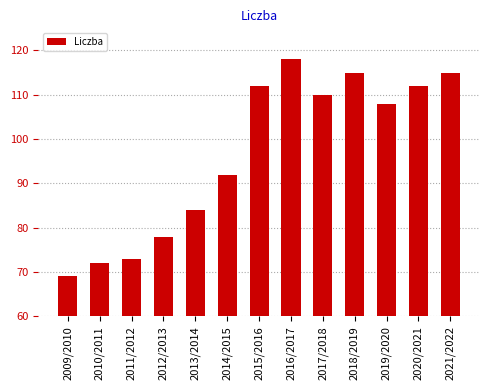

Reading left to right, what are all the values shown in this chart?

2009/2010=69	2010/2011=72	2011/2012=73	2012/2013=78	2013/2014=84	2014/2015=92	2015/2016=112	2016/2017=118	2017/2018=110	2018/2019=115	2019/2020=108	2020/2021=112	2021/2022=115